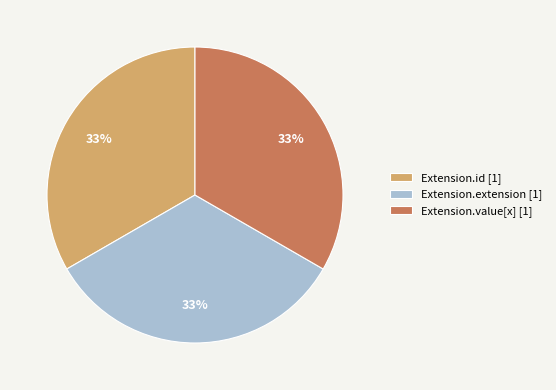

Do Extension.extension [1] and Extension.value[x] [1] together represent more than half of the pie?

Yes